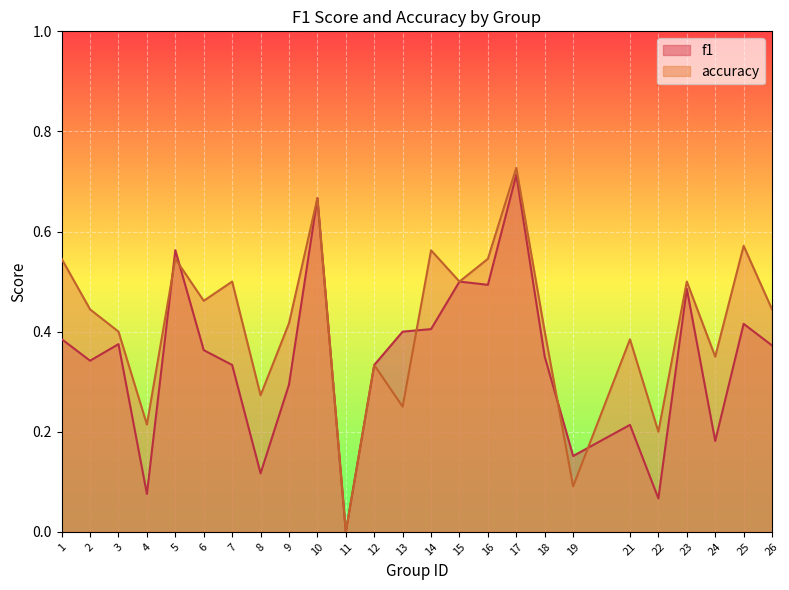

Which category has the highest value in the f1 series?

17